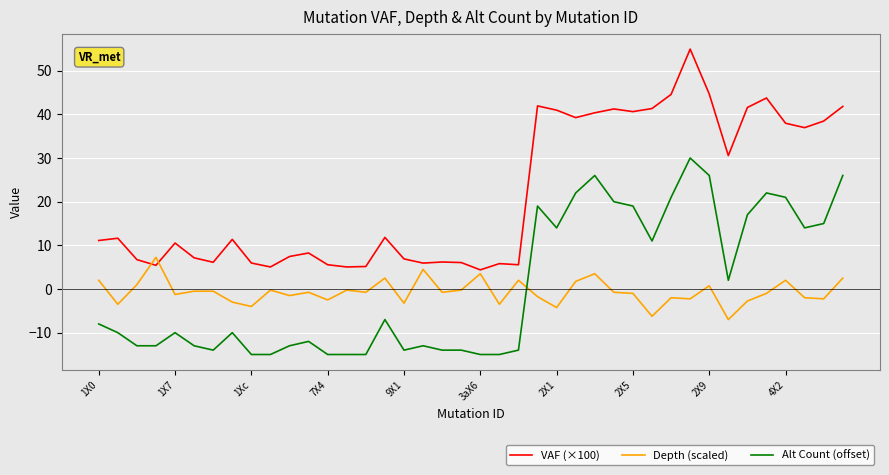

What is the maximum value shown in the chart?

54.9